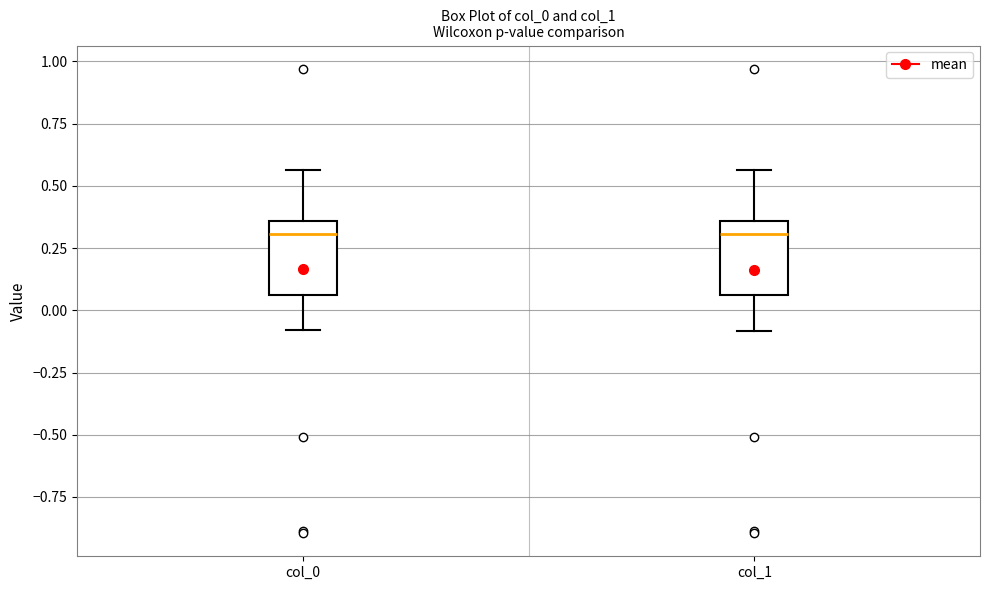

Reading left to right, read every box against the y-axis: the position of its median line, the range the box covers, and the ends of its whiskers. The values are not printed on the chart, so give them approximately, as read against the axis.

col_0: median 0.30, box 0.05 to 0.35, whiskers -0.10 to 0.55
col_1: median 0.30, box 0.05 to 0.35, whiskers -0.10 to 0.55